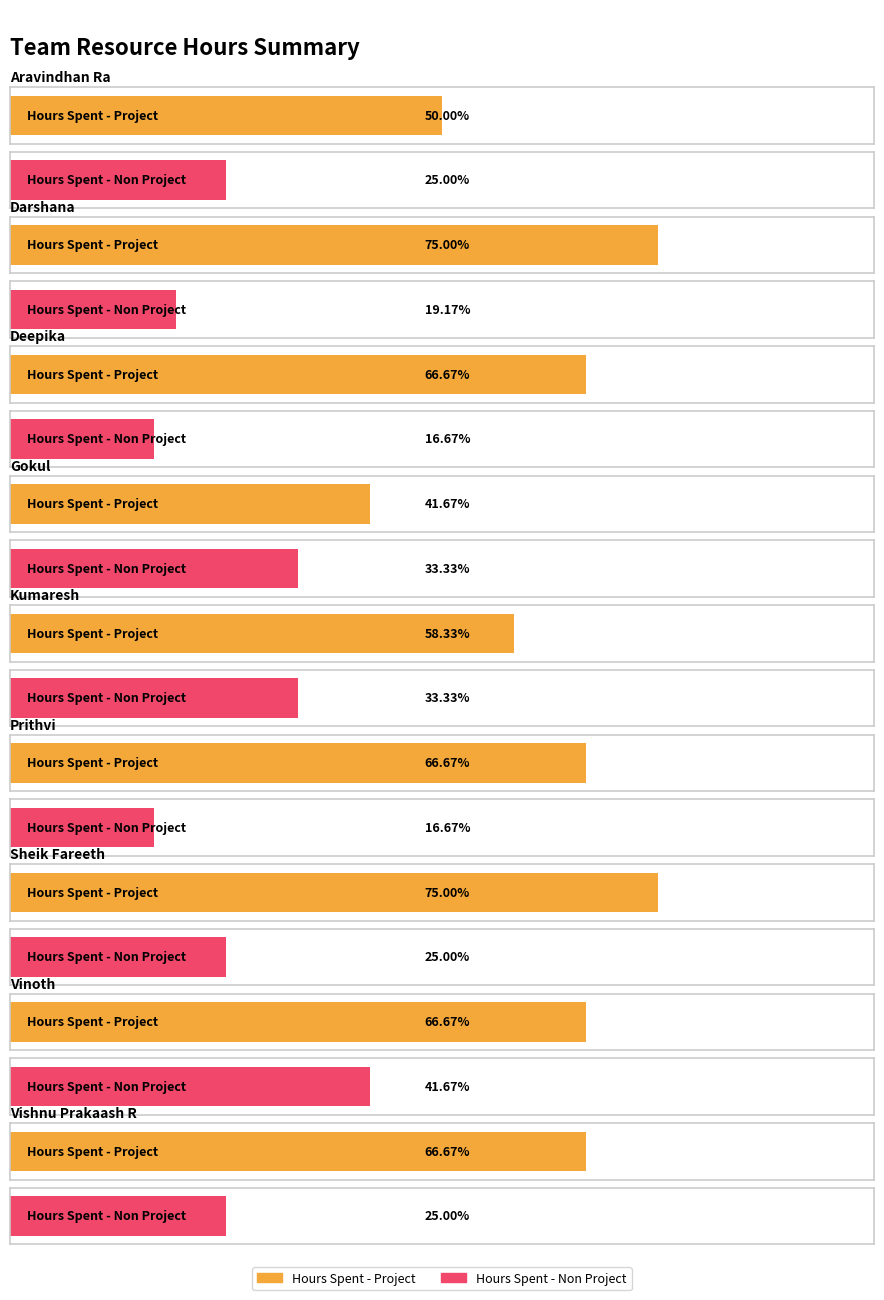

Which category has the lowest value across all series?

Deepika